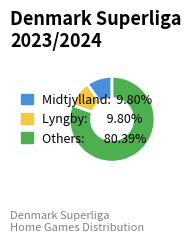

Is there any slice that represents more than half of the pie?

Yes